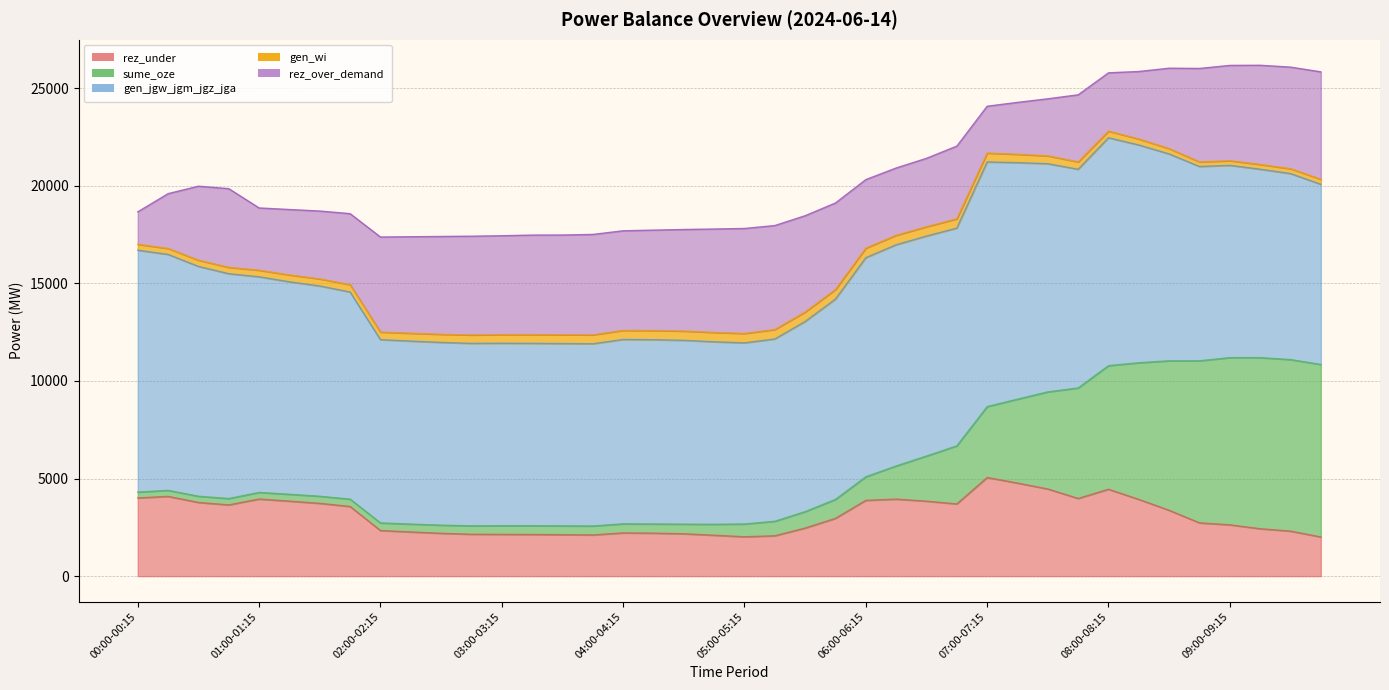

True or false: sume_oze and gen_wi intersect in this chart.

False